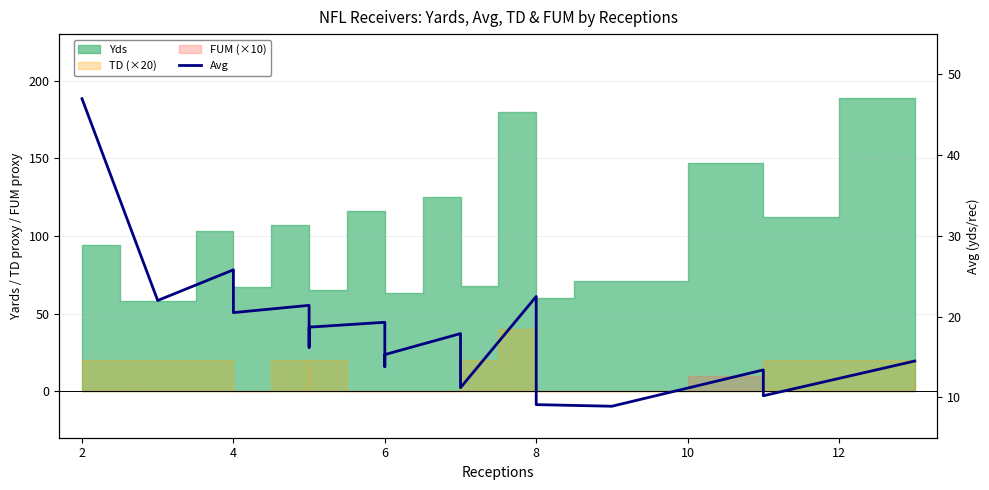

Is it true that the value at 6 is 14.1?

True